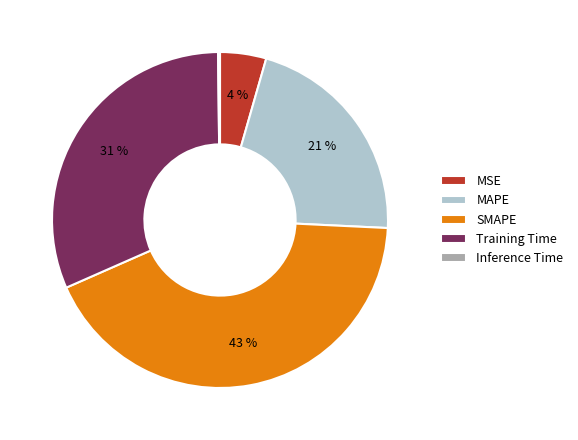

Between MSE and MAPE, which is larger?

MAPE